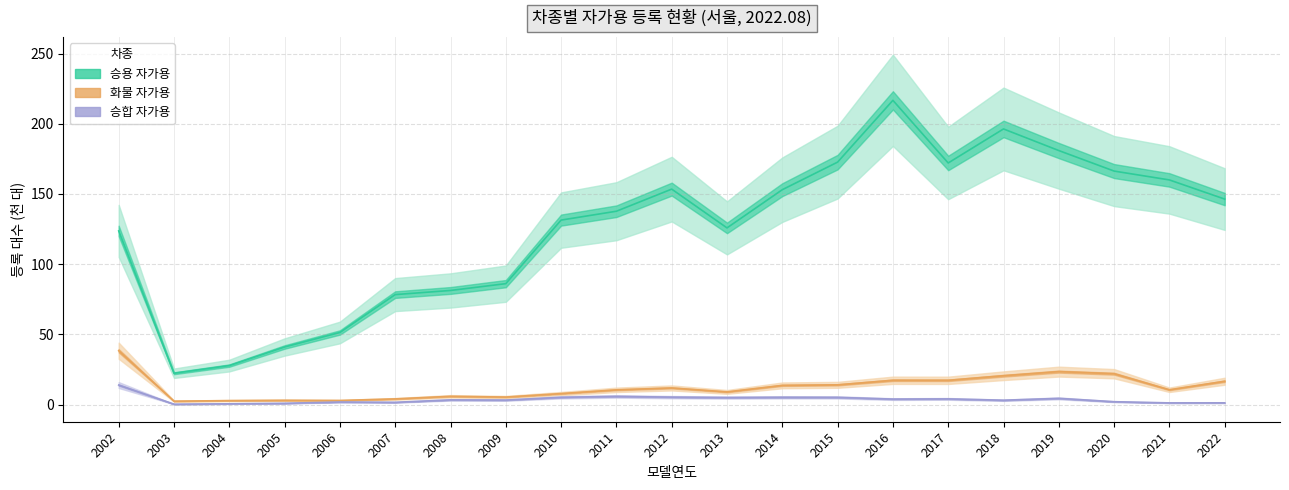

What is the sum of all 승용 (자가용) values?

2625.0